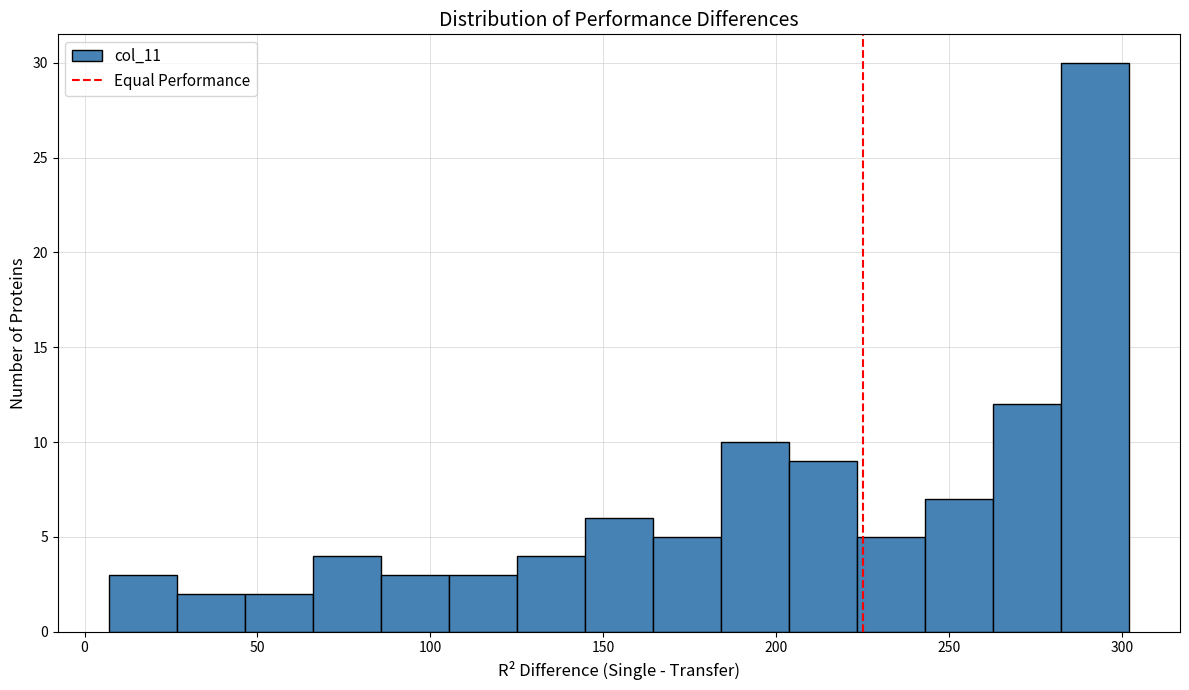

Read against the x-axis, roughly where is the centre of the tallest bar?

290